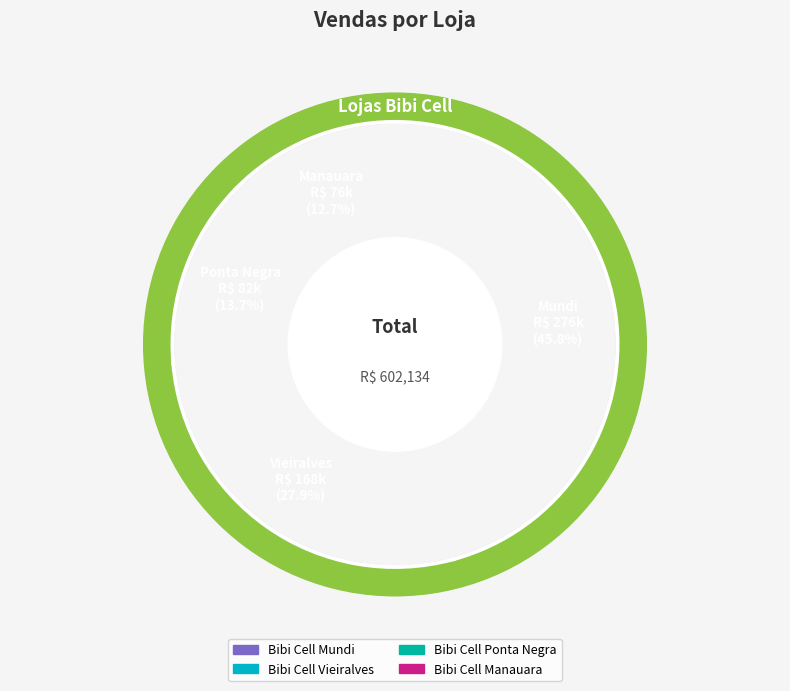

What is the change in value from Bibi Cell Mundi to Bibi Cell Vieiralves?

-107616.5